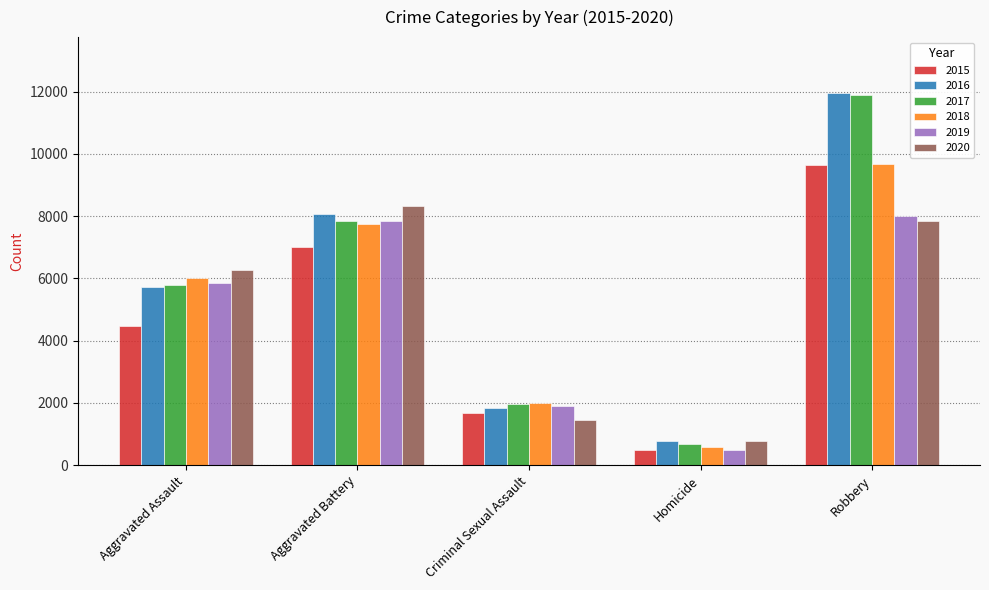

Rank the categories by 2018 value from lowest to highest.

Homicide, Criminal Sexual Assault, Aggravated Assault, Aggravated Battery, Robbery